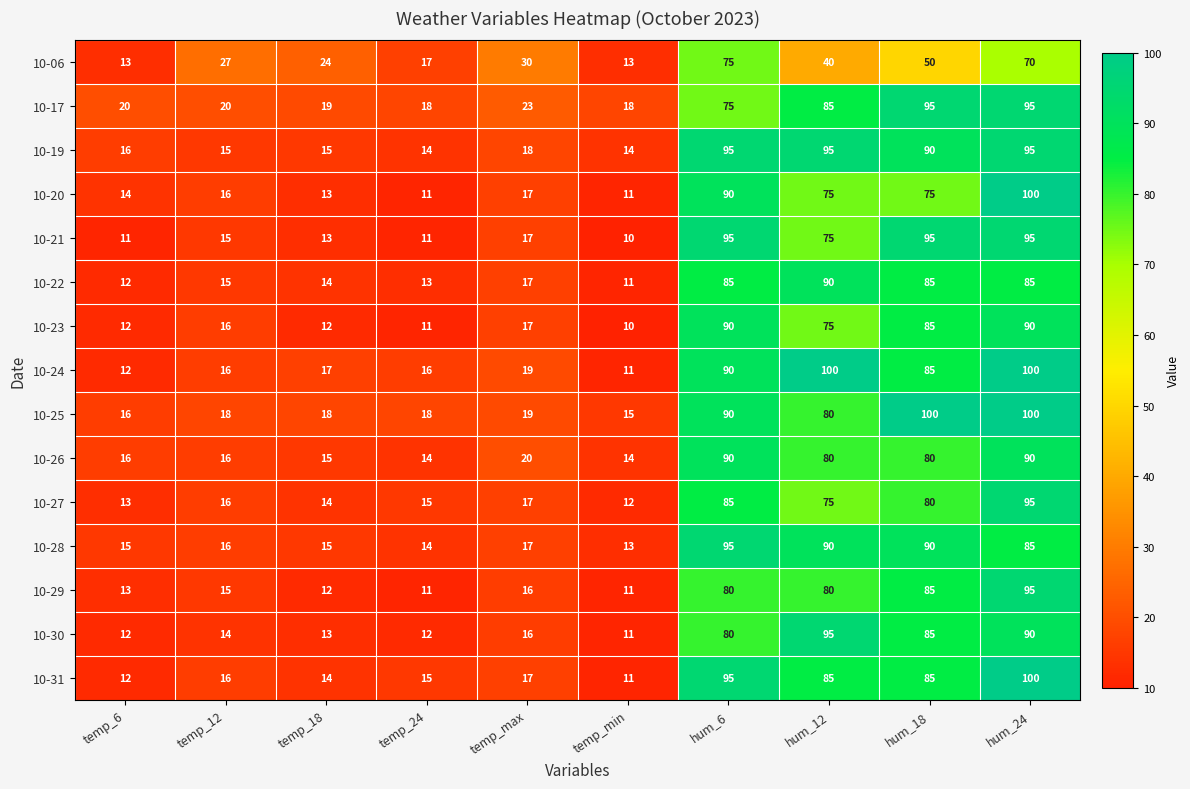

What value does the 10-22 series have at temp_24, to the nearest 10?

10